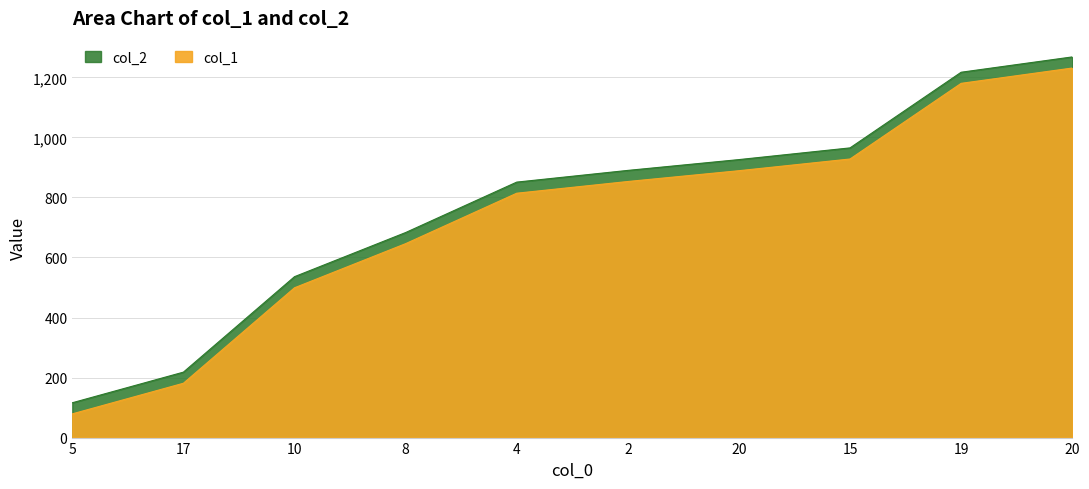

True or false: col_1 has more than 1 points higher than both neighbors.

False